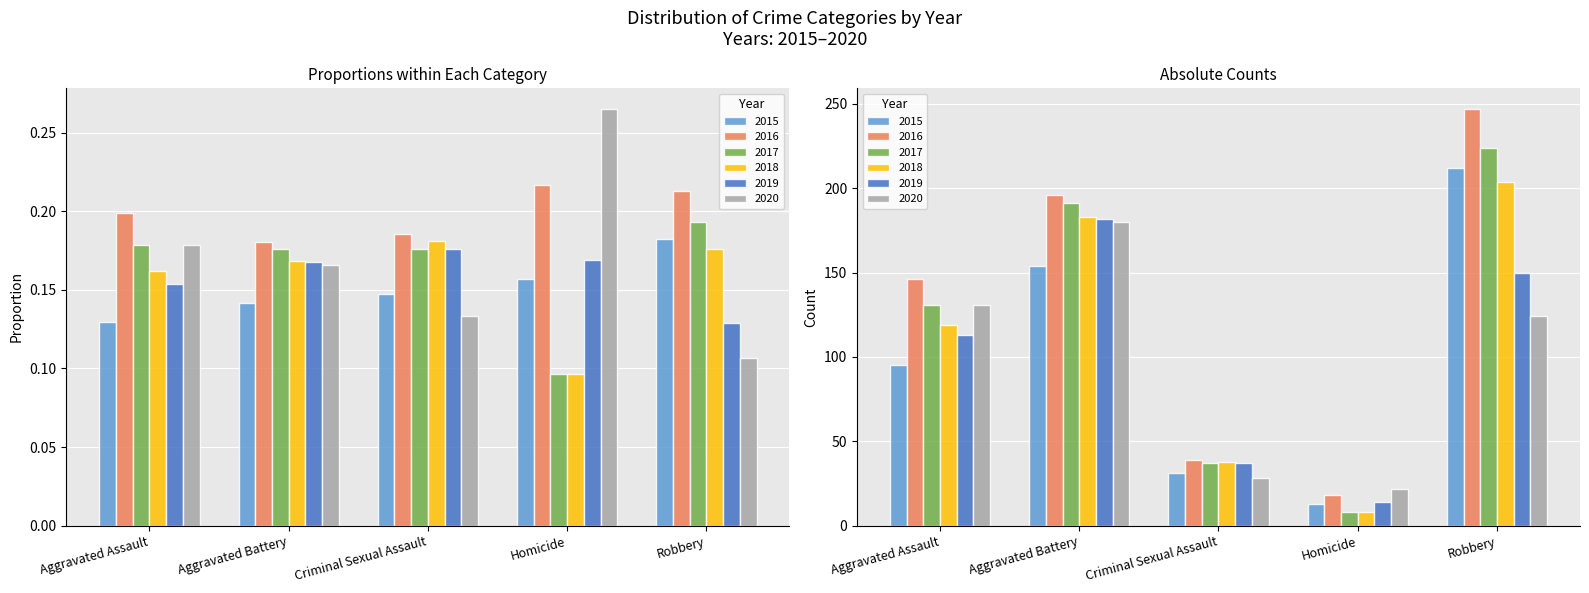

How many bars are there in total?

30